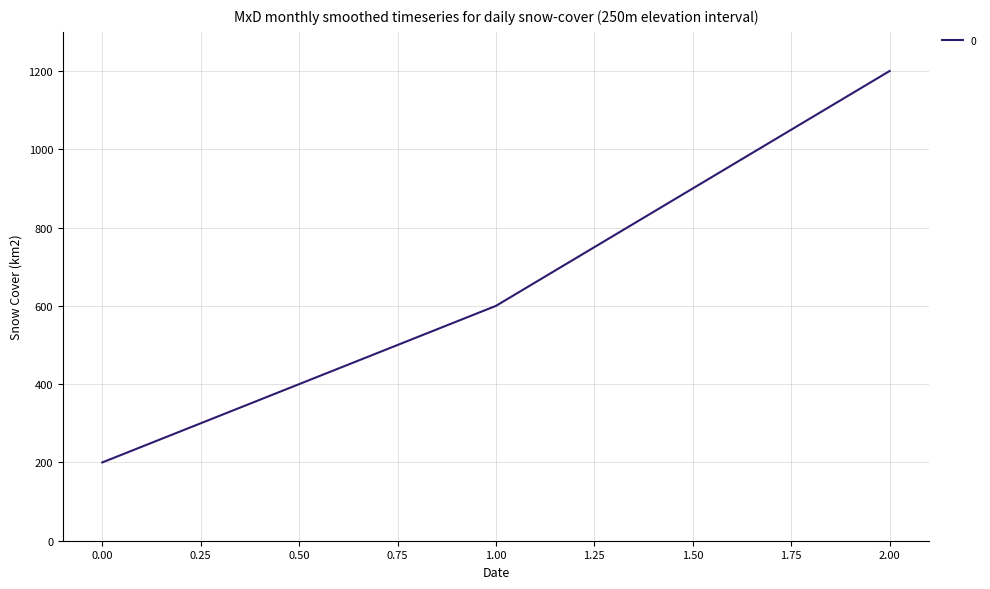

List the labels in order of value, smallest first.

0.00, 1.00, 2.00